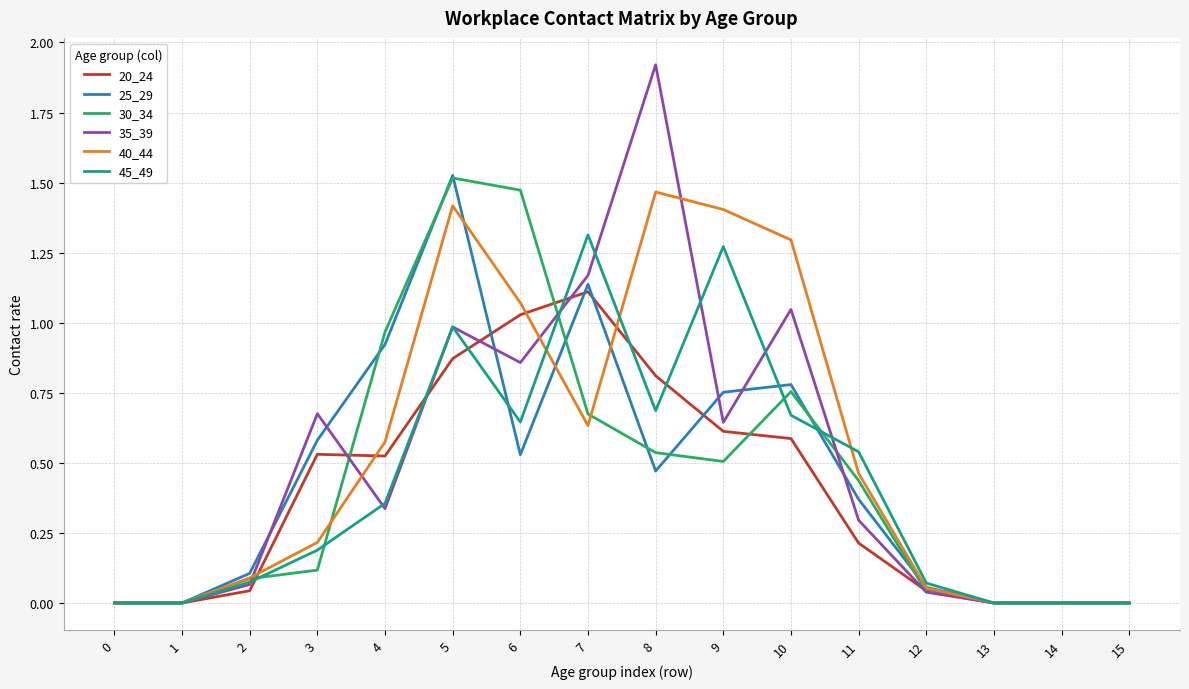

What are all the series names shown in the legend?

20_24, 25_29, 30_34, 35_39, 40_44, 45_49